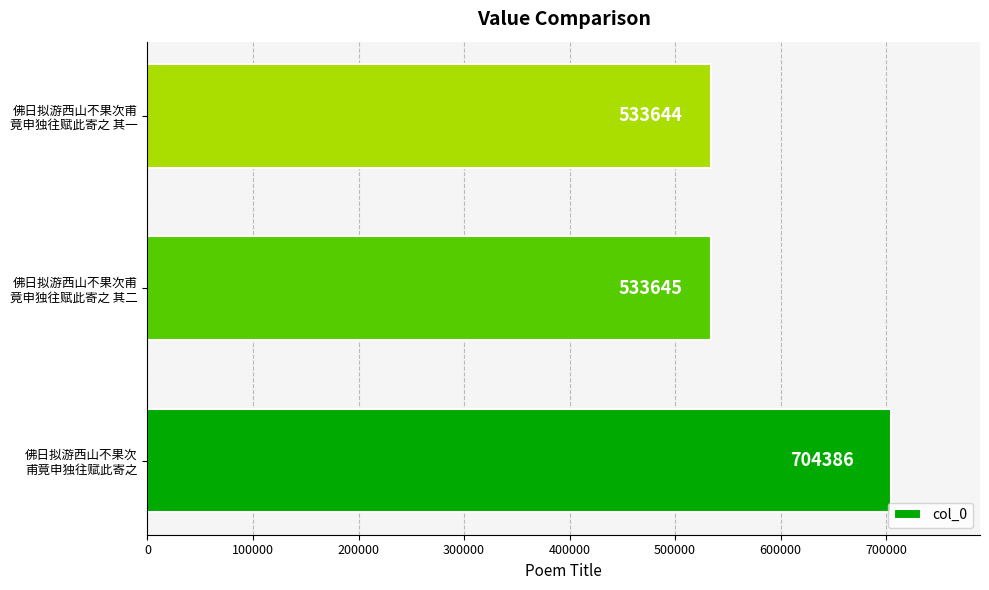

List the labels in order of value, largest first.

佛日拟游西山不果次
甫竟申独往赋此寄之, 佛日拟游西山不果次甫
竟申独往赋此寄之 其二, 佛日拟游西山不果次甫
竟申独往赋此寄之 其一